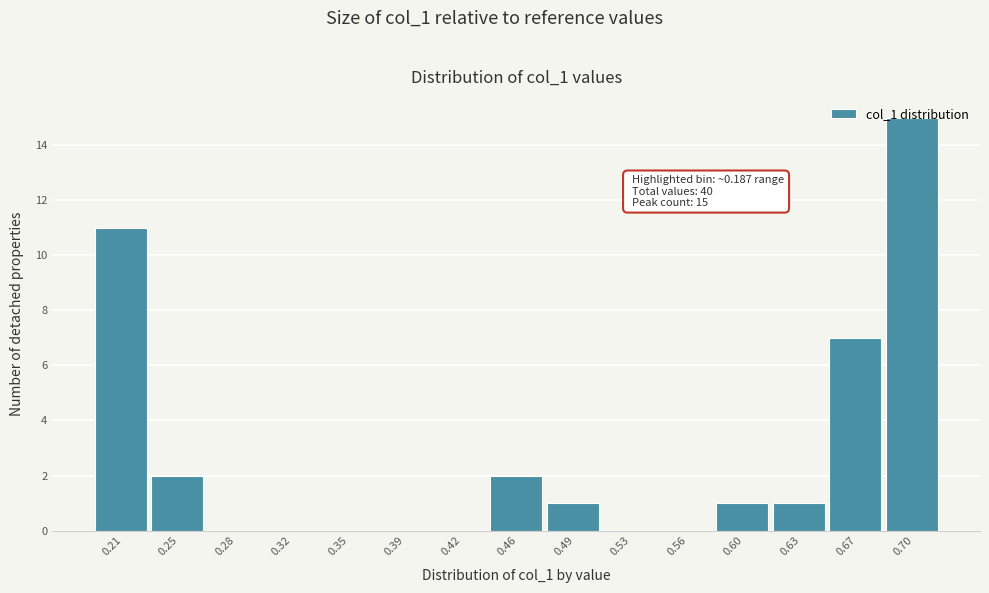

What is the change in value from 0.35 to 0.70?

+15